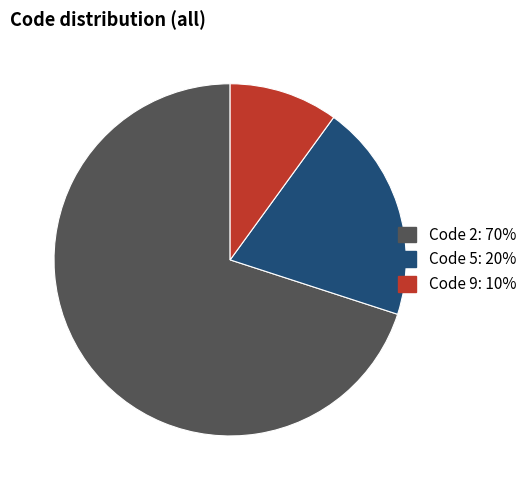

Is there a majority slice in this chart?

Yes